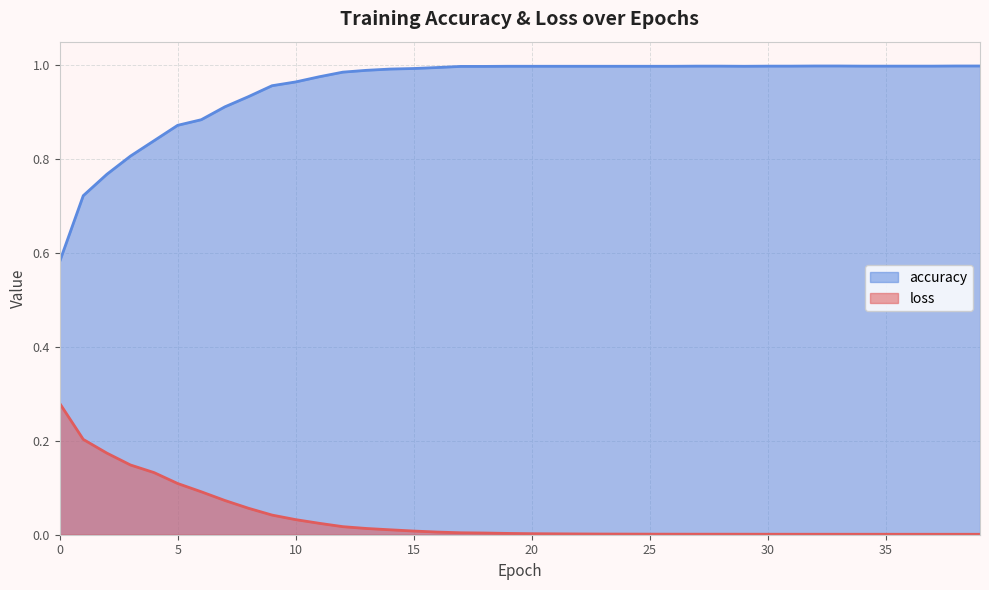

At how many categories does at least one series exceed 0?

40